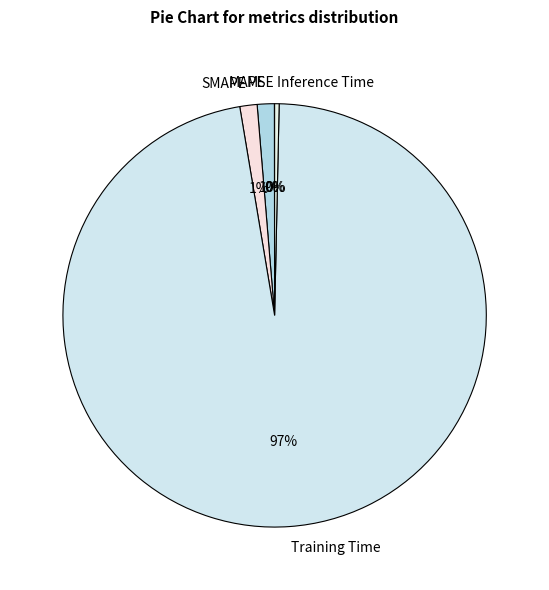

To the nearest percent, what portion does MAPE represent?

1%